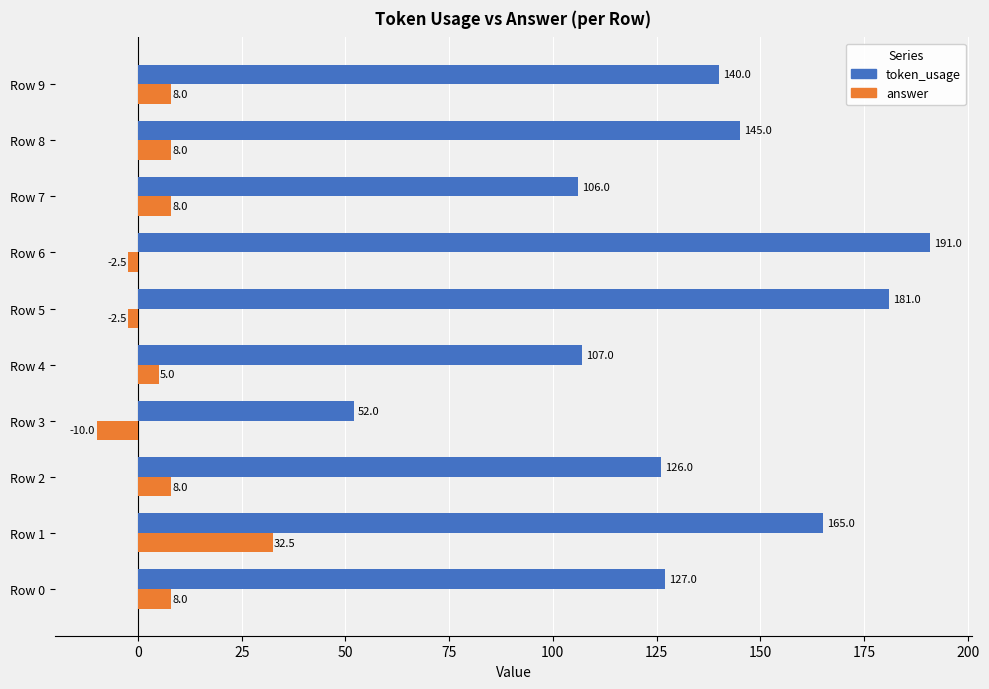

What is the approximate value of token_usage at Row 1?

165.0